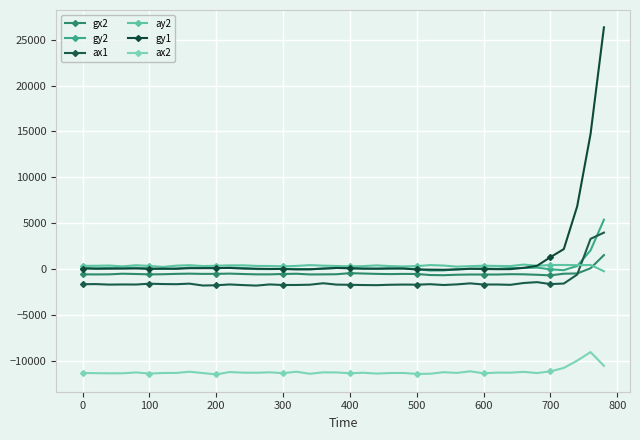

Is this an area chart (filled region under the line)?

No